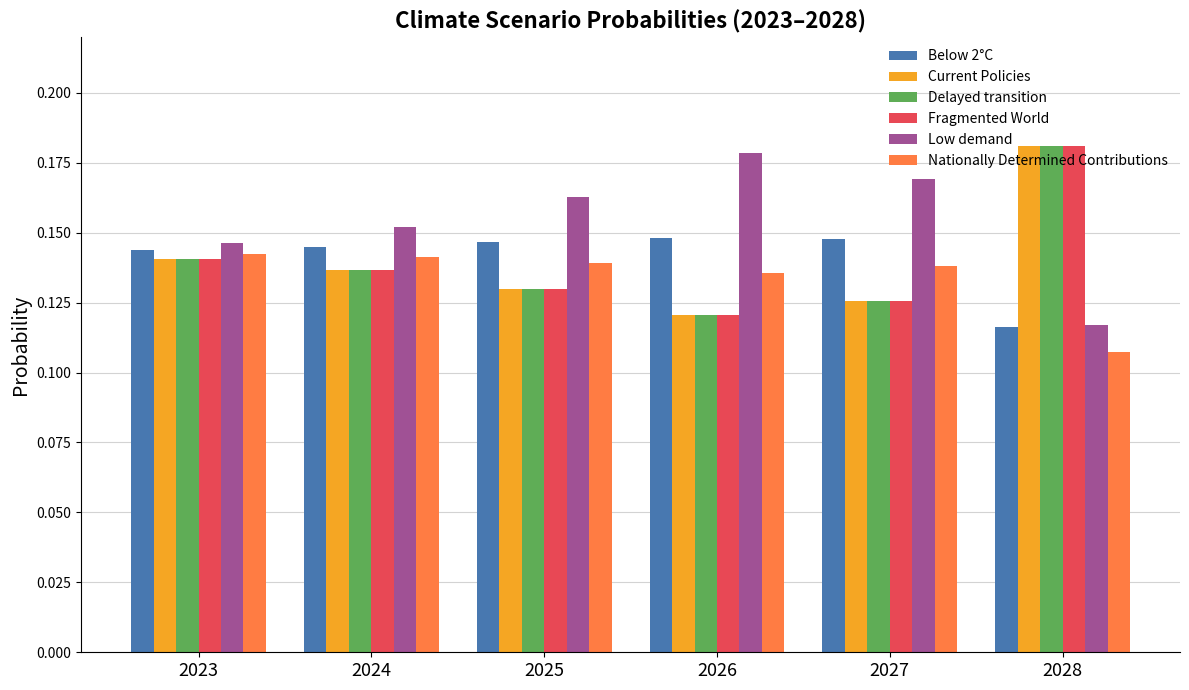

Is the value of Delayed transition at 2027 greater than the value of Current Policies at 2023?

No